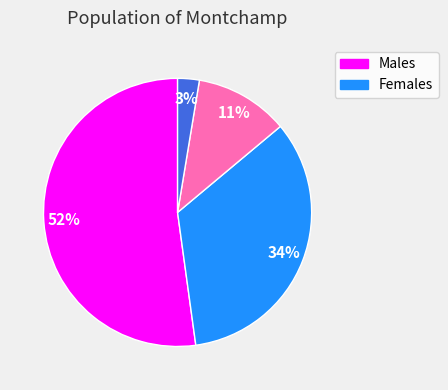

Count the number of slices in the pie.

4